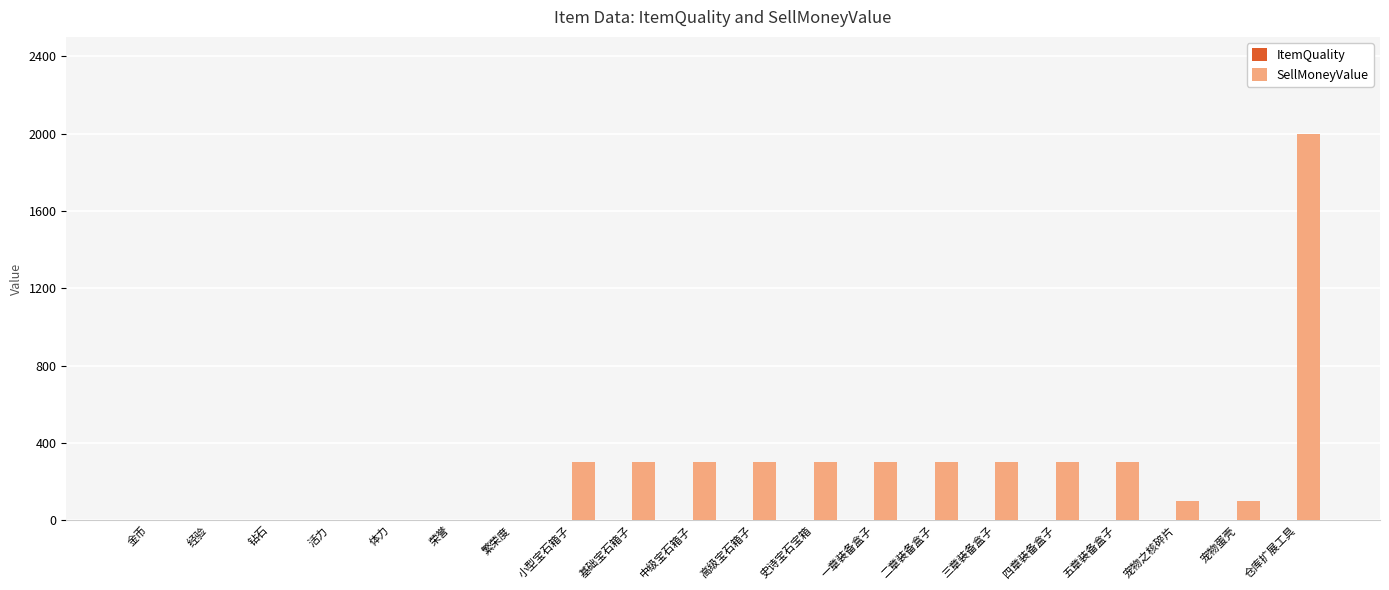

At which category is the sum across all series the highest?

仓库扩展工具